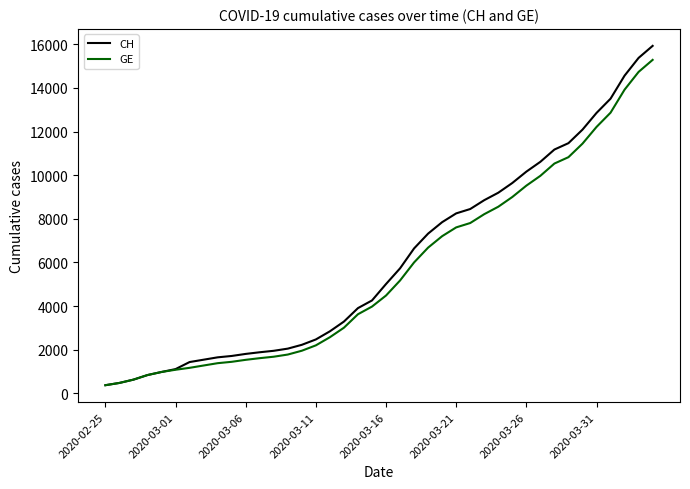

What is the lowest value of the CH series?

375